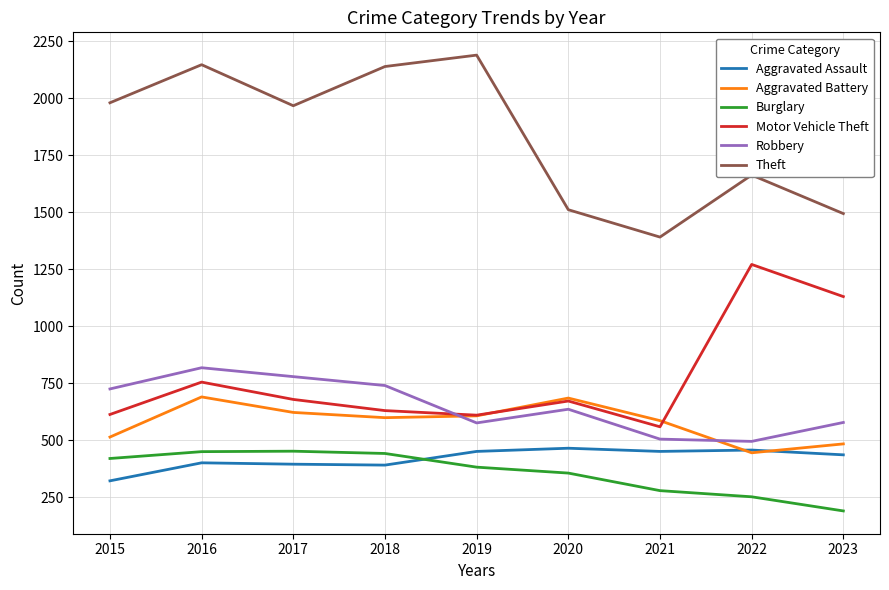

In Aggravated Battery, how many points are lower than both neighbors (excluding endpoints)?

2